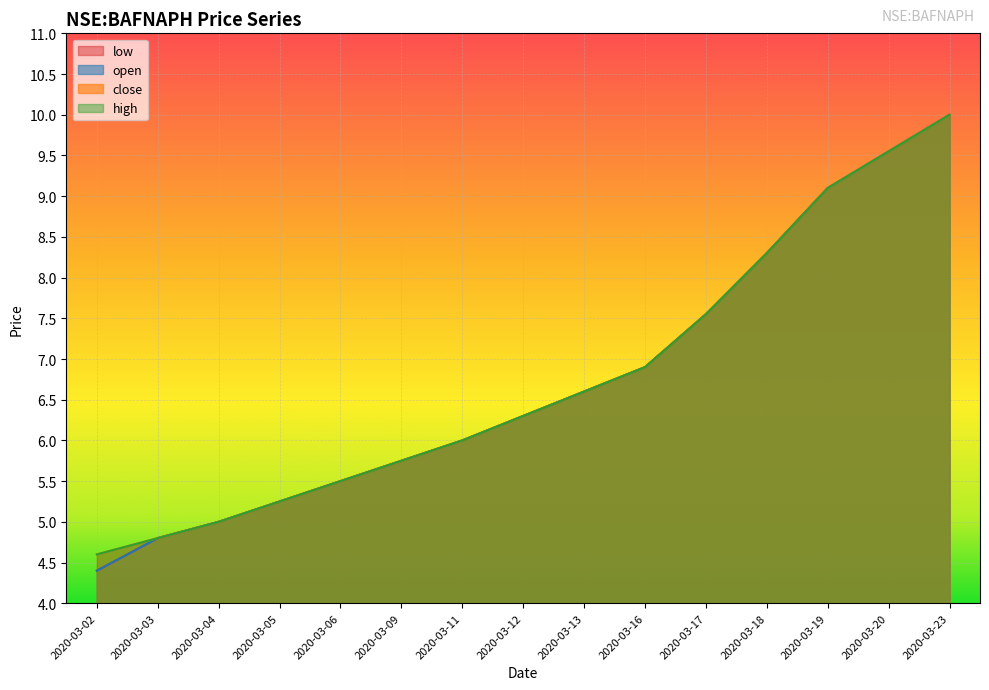

At which category does the chart reach its peak across all series?

2020-03-23